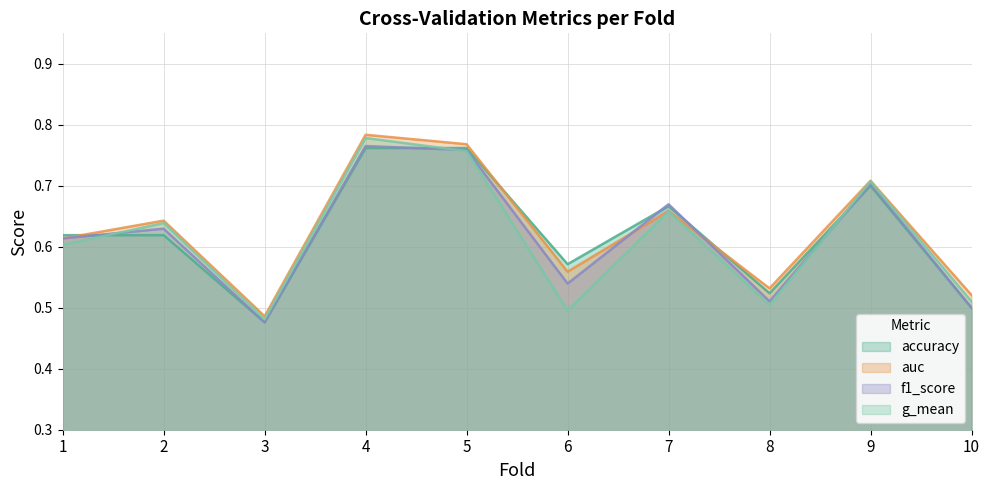

Is it true that accuracy equals 0.6 at 1?

True